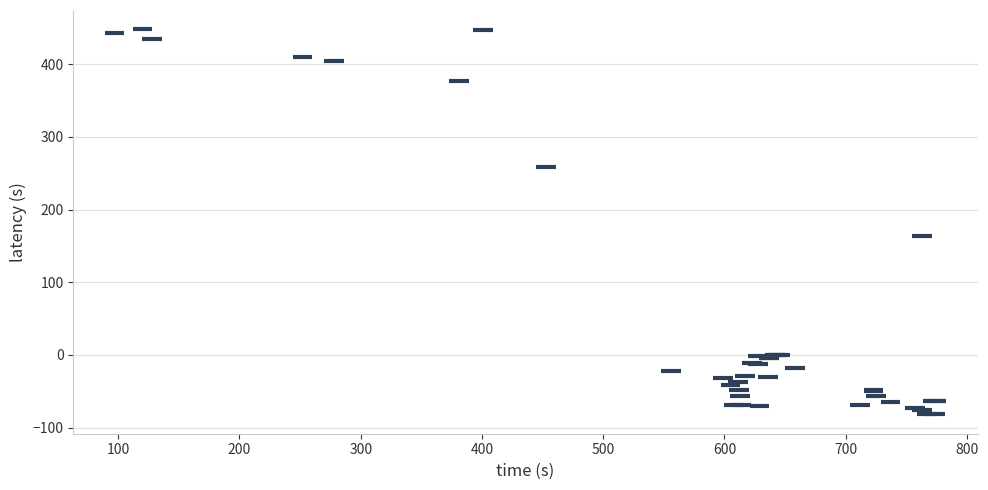

What Y value in the scatter plot is closest to 183?

163